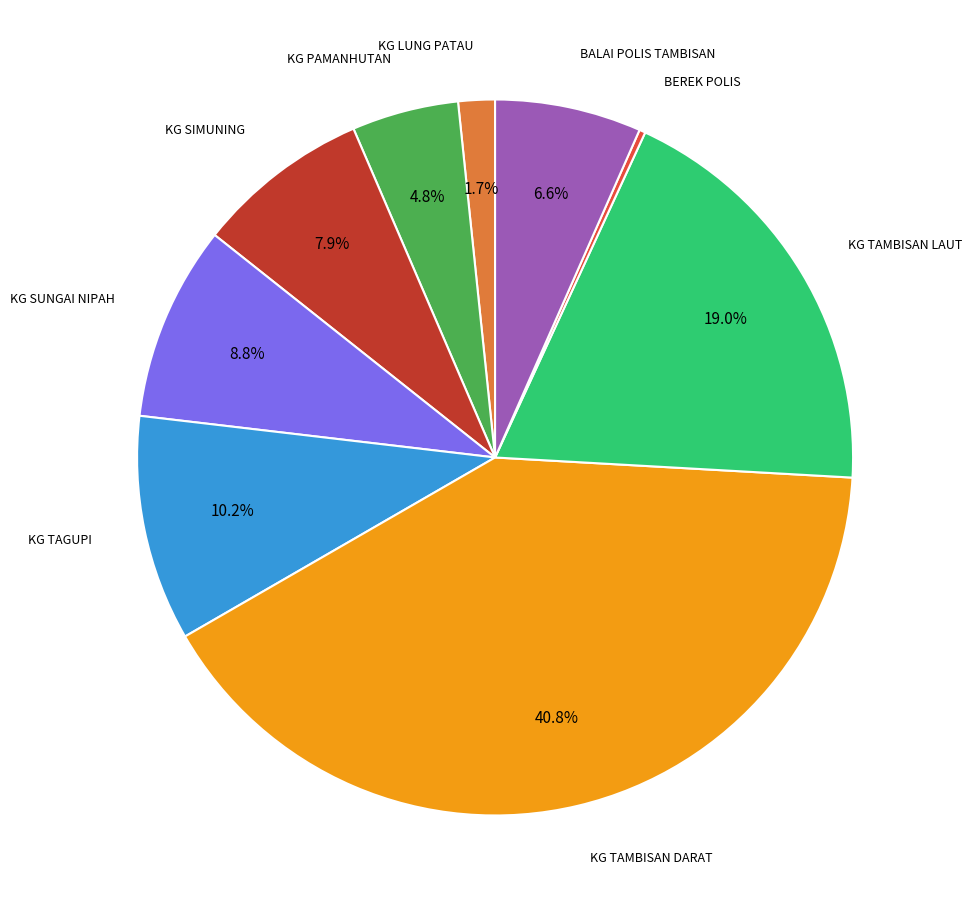

To the nearest percent, what portion does KG TAGUPI represent?

10%